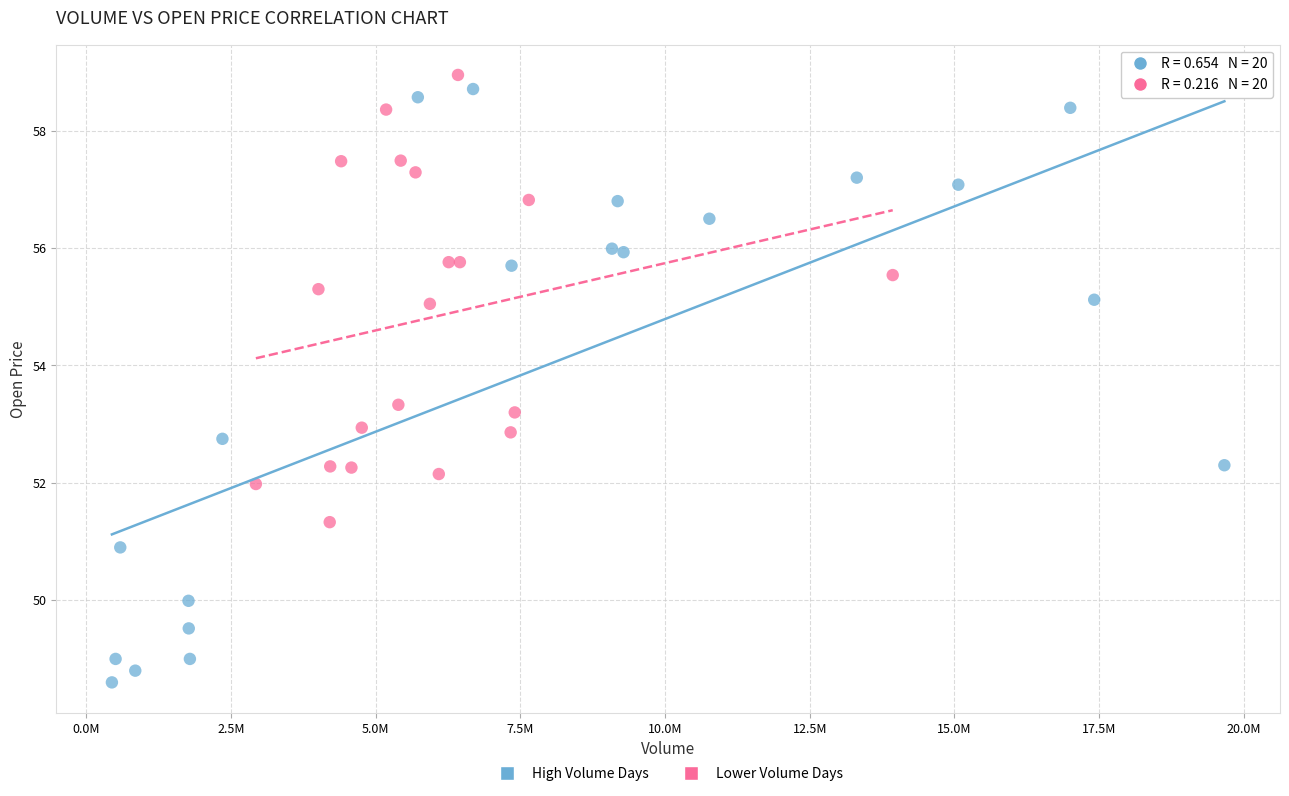

Which series contains the lowest Y value?

High Volume Days